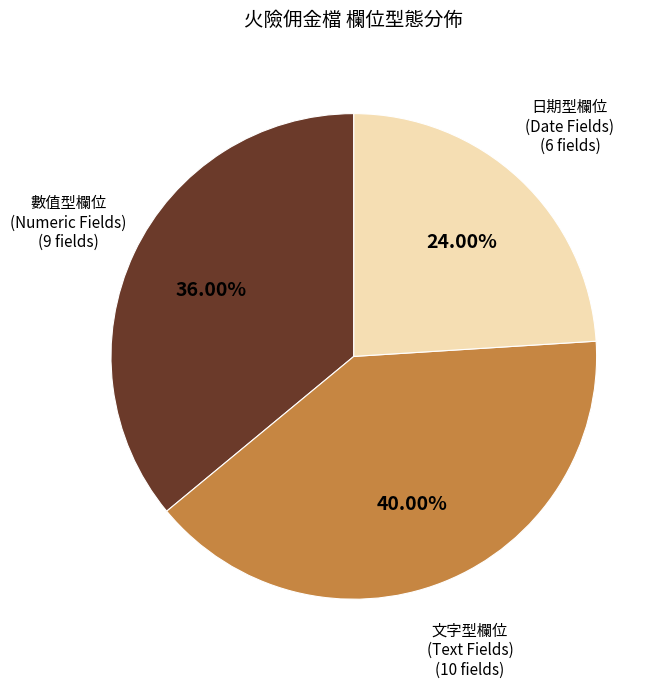

Is there a majority slice in this chart?

No